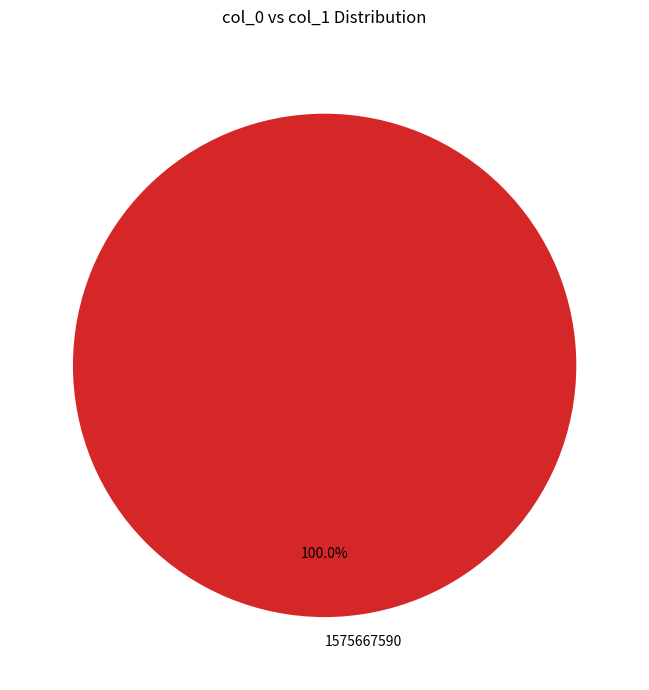

Does any single category account for the majority?

Yes